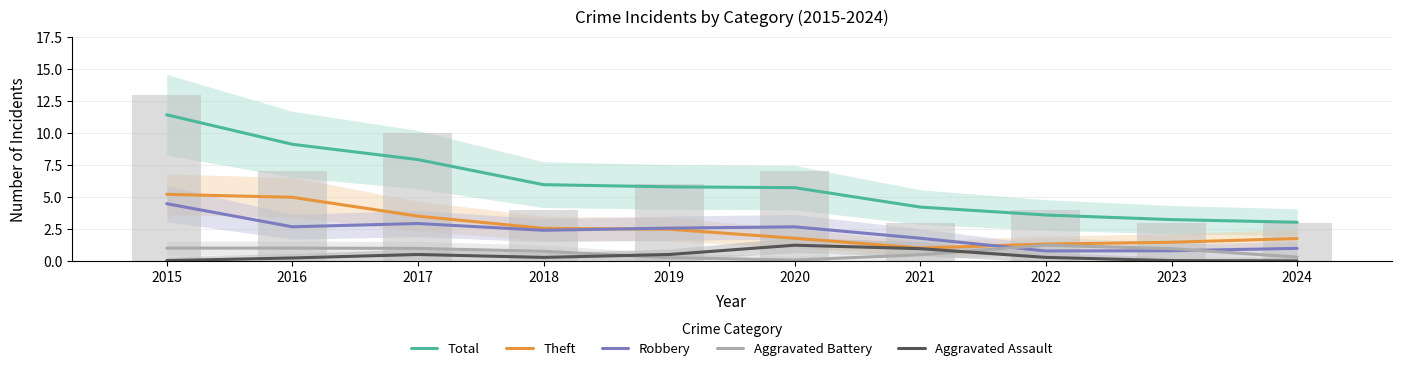

At 2020, list the series in order from largest to smallest.

Total, Robbery, Theft, Aggravated Assault, Aggravated Battery